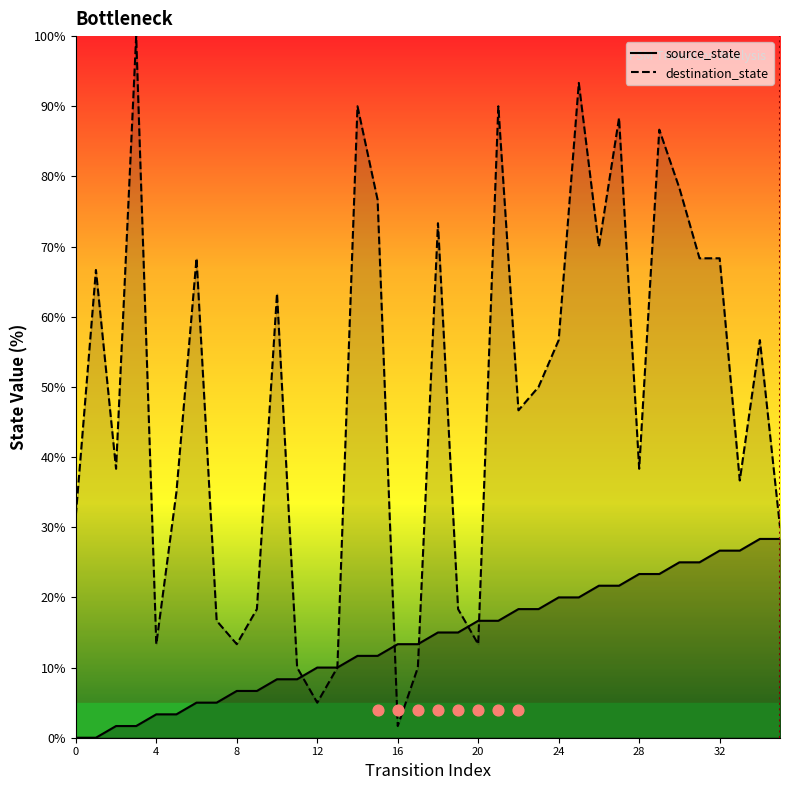

Which series contains the lowest Y value?

source_state